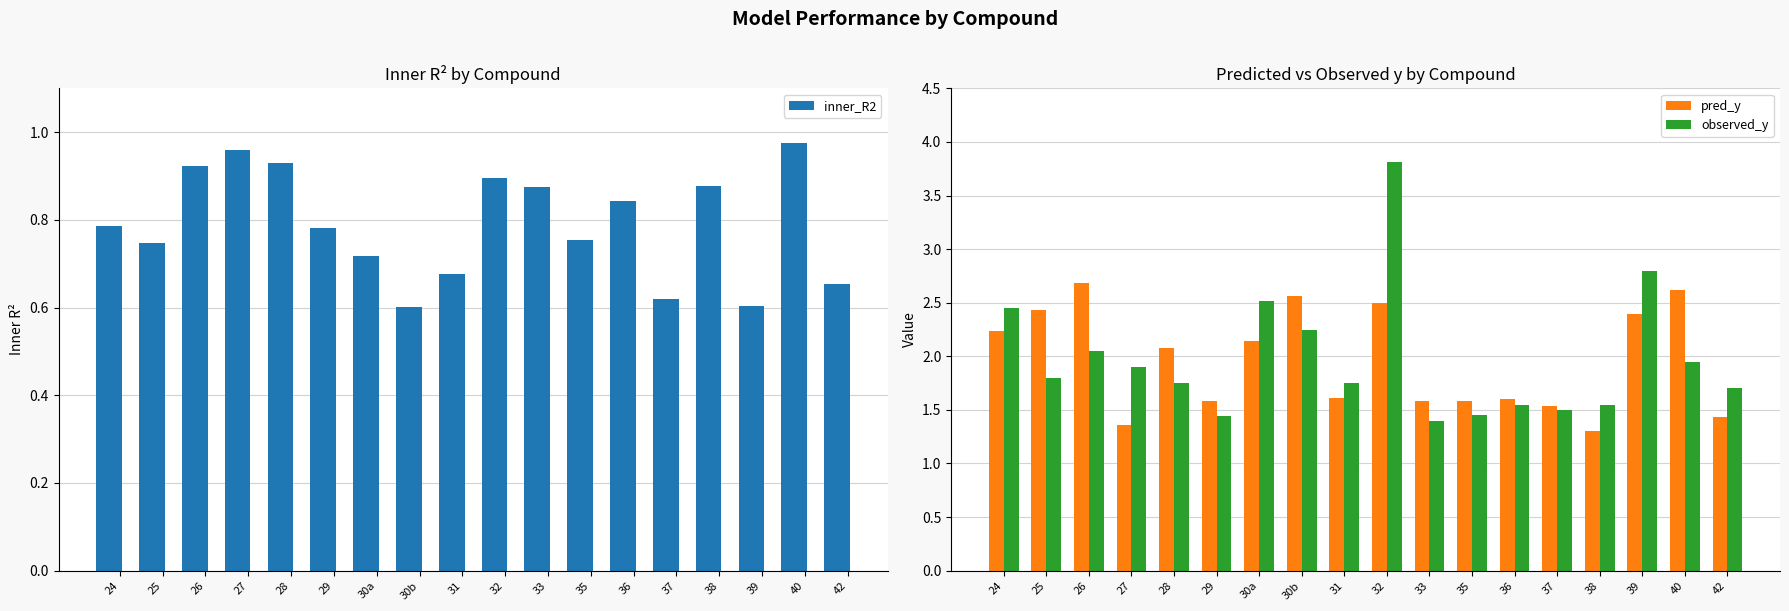

Rank the series by their maximum value, from lowest to highest.

inner_R2, pred_y, observed_y